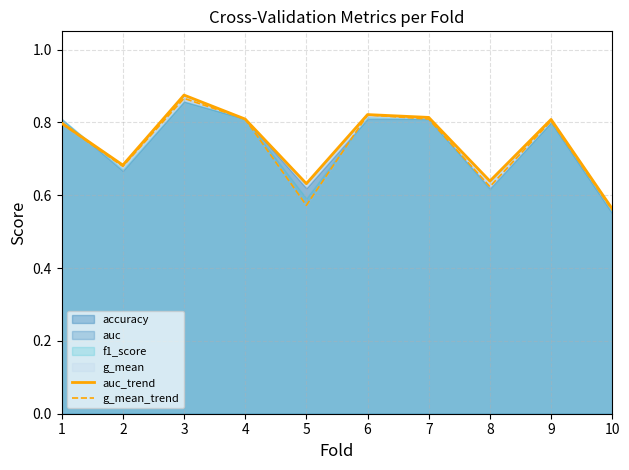

At how many categories does at least one series exceed 0?

10